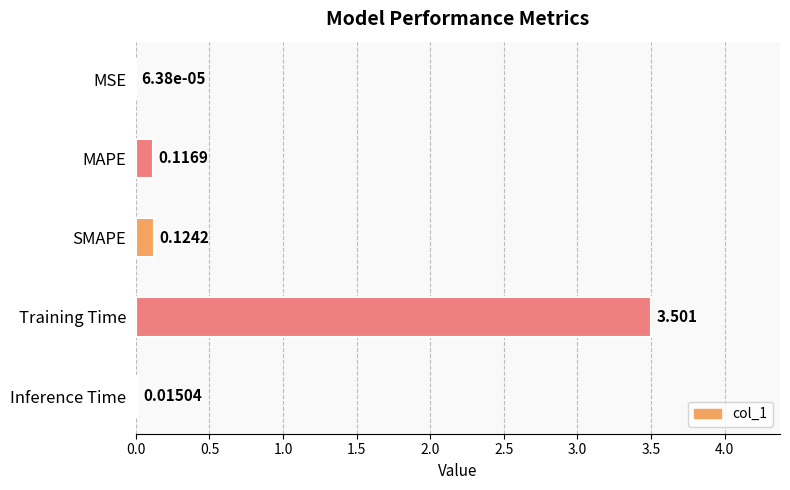

Where is the data nearest to the value 1?

SMAPE